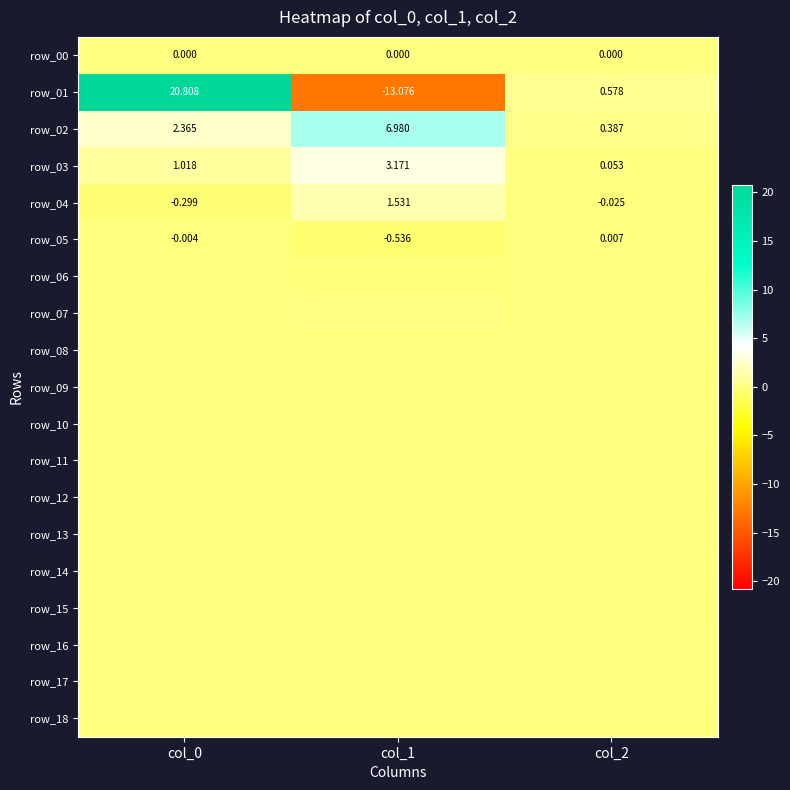

At which category is the sum across all series the highest?

col_0